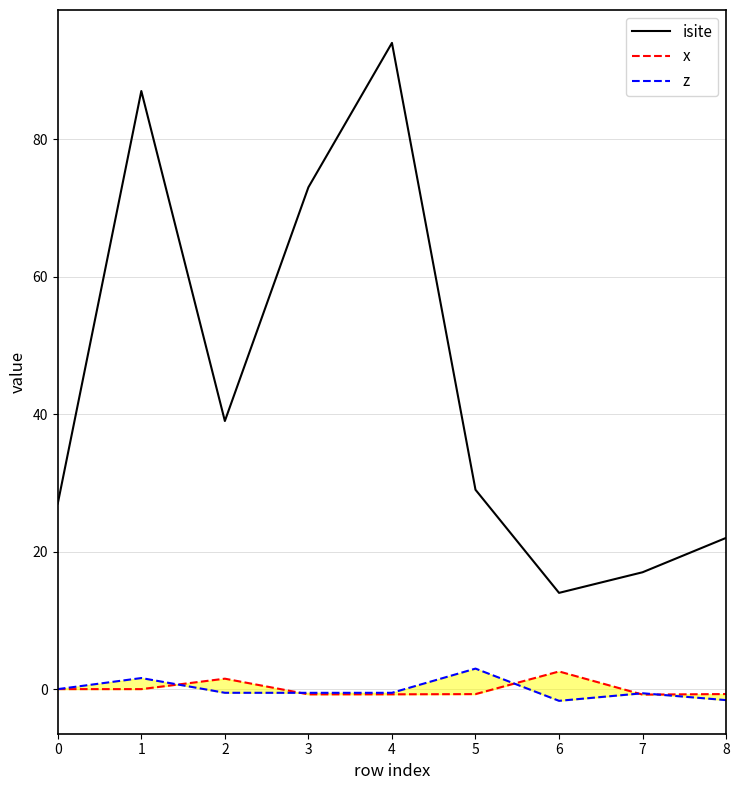

How many interior local peaks does the z series have?

3